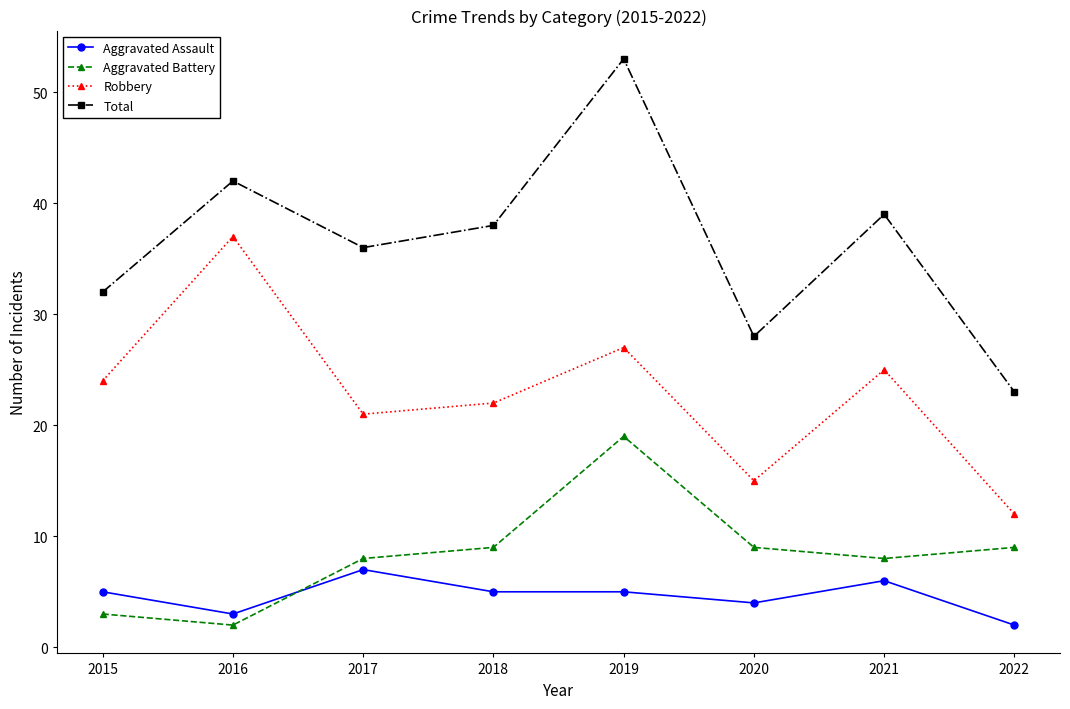

Count the Total values in the range 32 to 42.

5